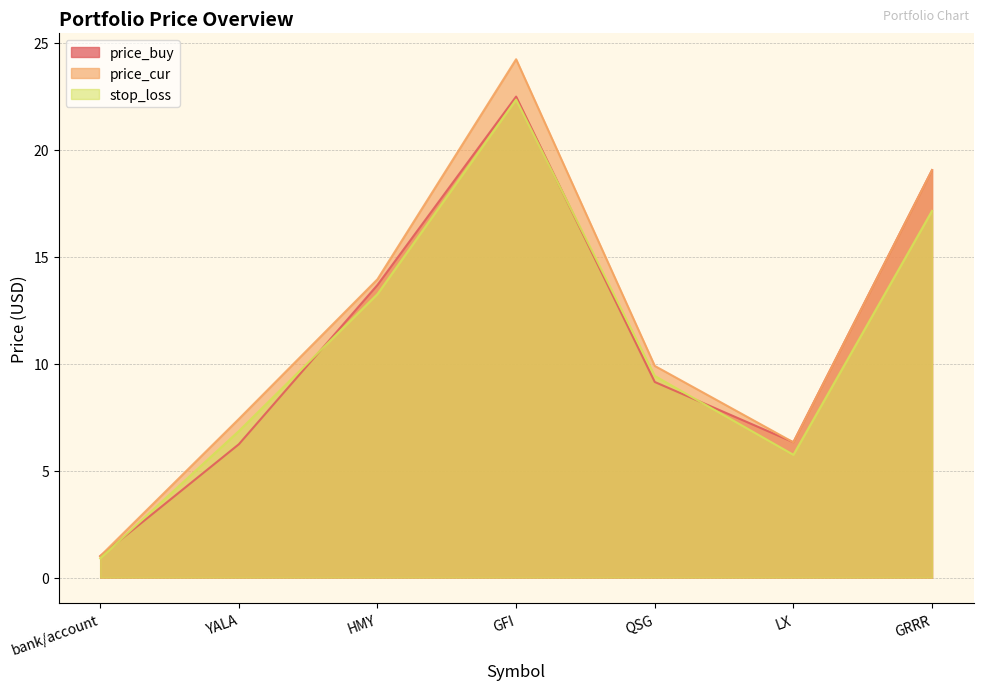

The value of price_cur at LX is 10.2. True or false?

False